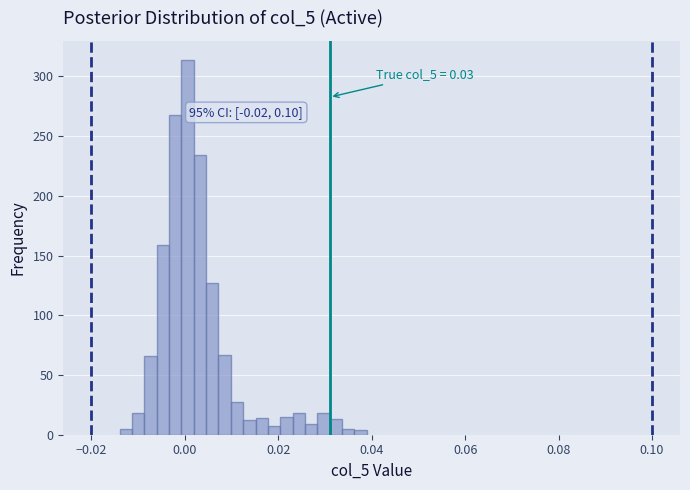

Read against the x-axis, roughly where is the centre of the tallest bar?

0.000